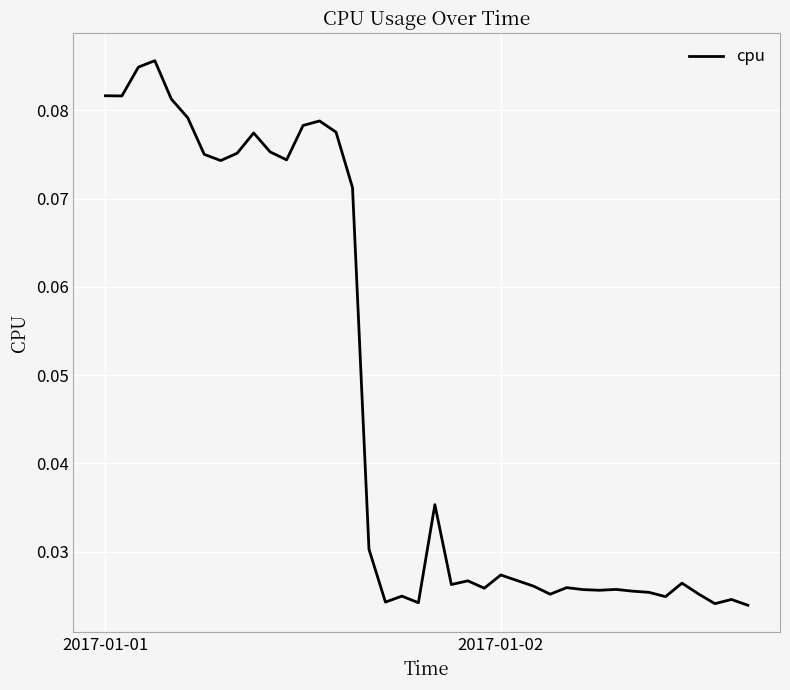

Is this an area chart (filled region under the line)?

No